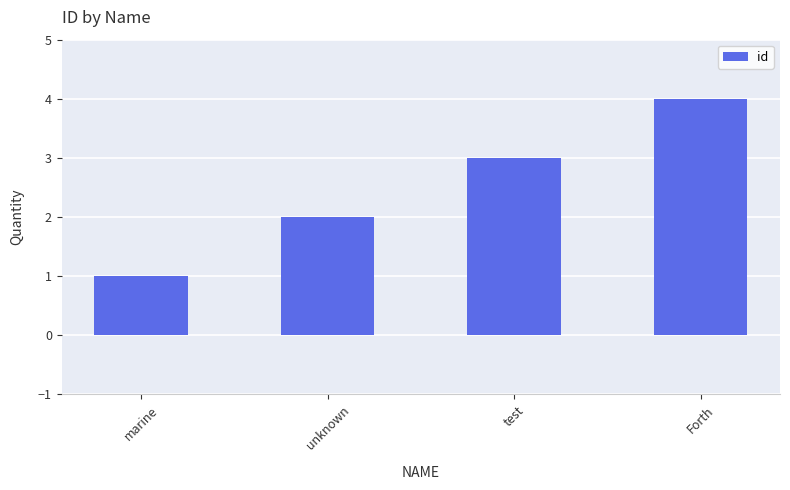

The chart shows a value of 0 at marine. True or false?

False